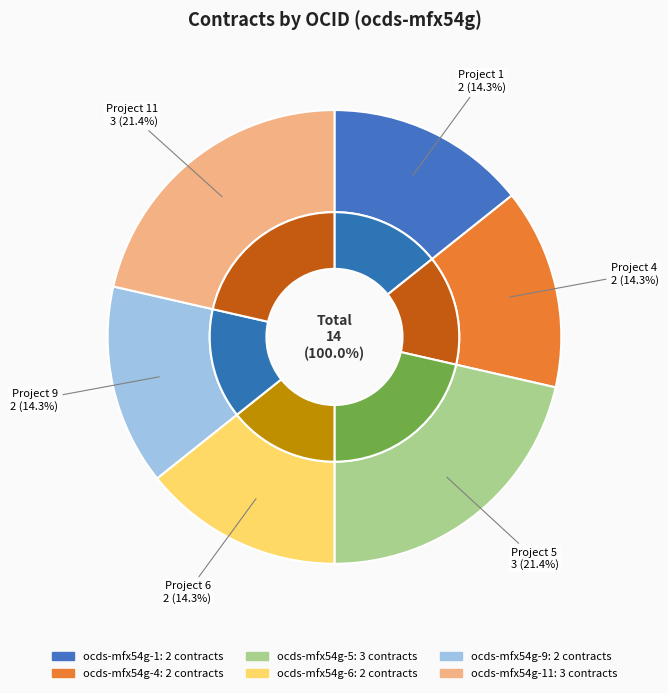

Which slice is the largest?

ocds-mfx54g-5